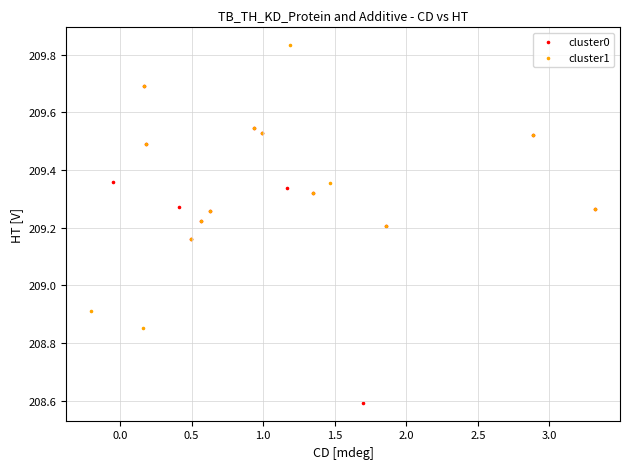

Which series has the largest Y range (max minus min)?

cluster0